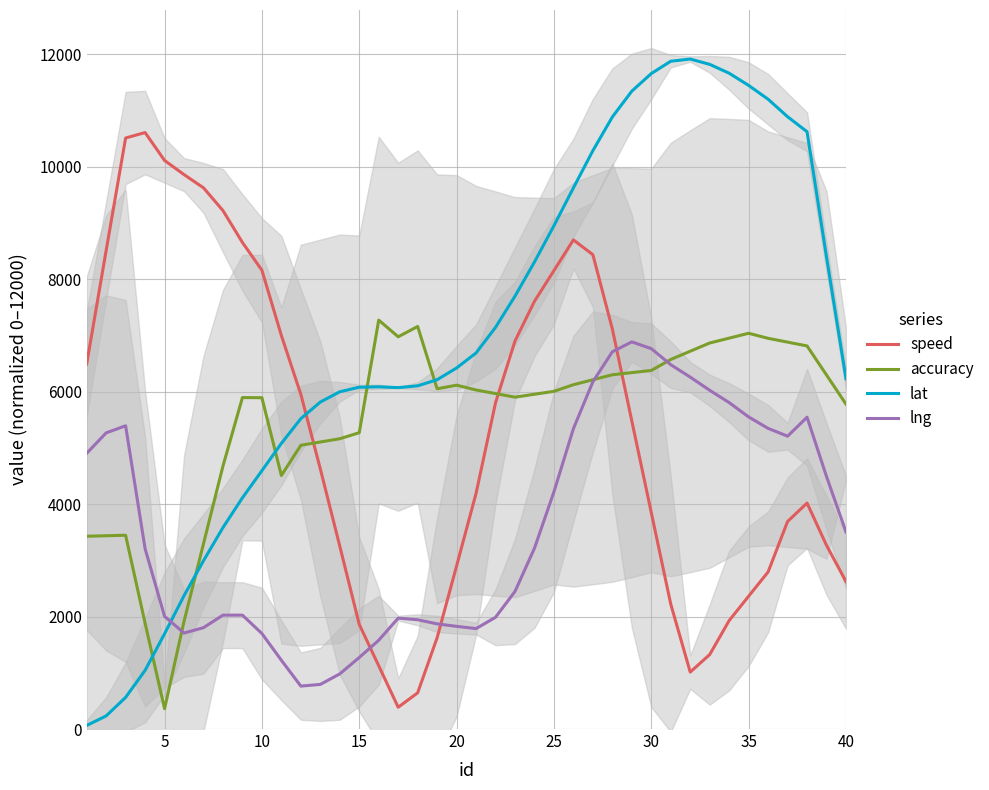

How many intersections are there between lat and accuracy?

5